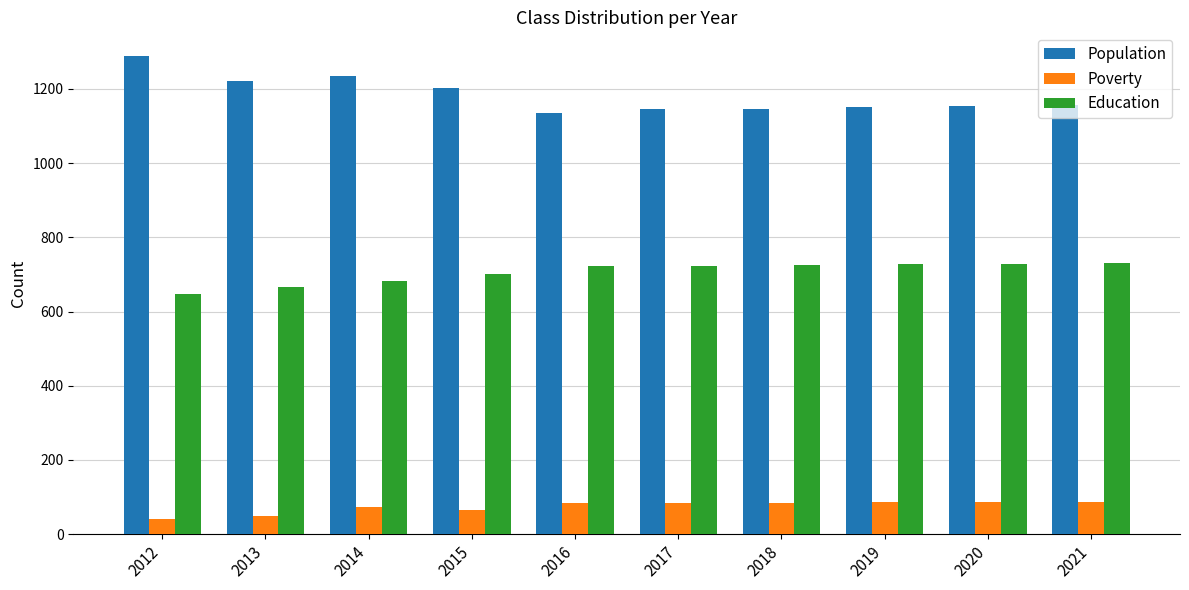

Are the bars horizontal?

No